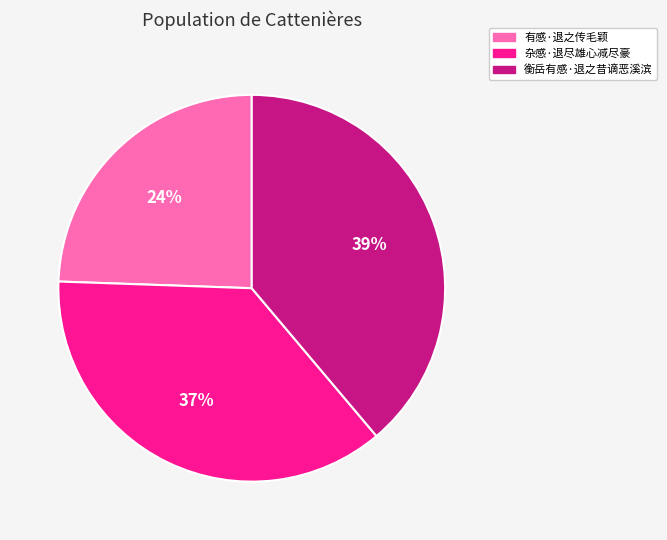

True or false: 衡岳有感·退之昔谪恶溪滨 accounts for 45% of the total.

False